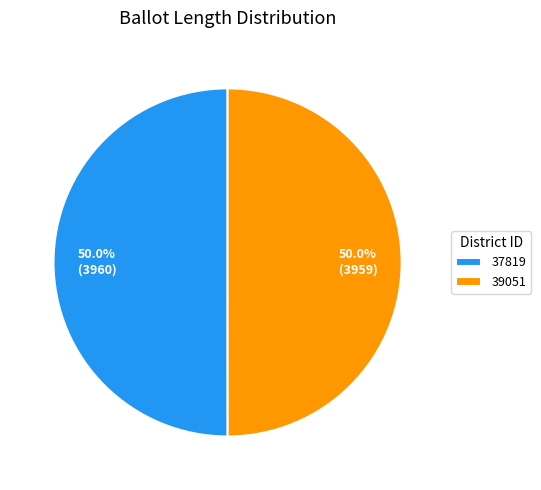

What percentage is the 39051 slice, to the nearest percent?

50%